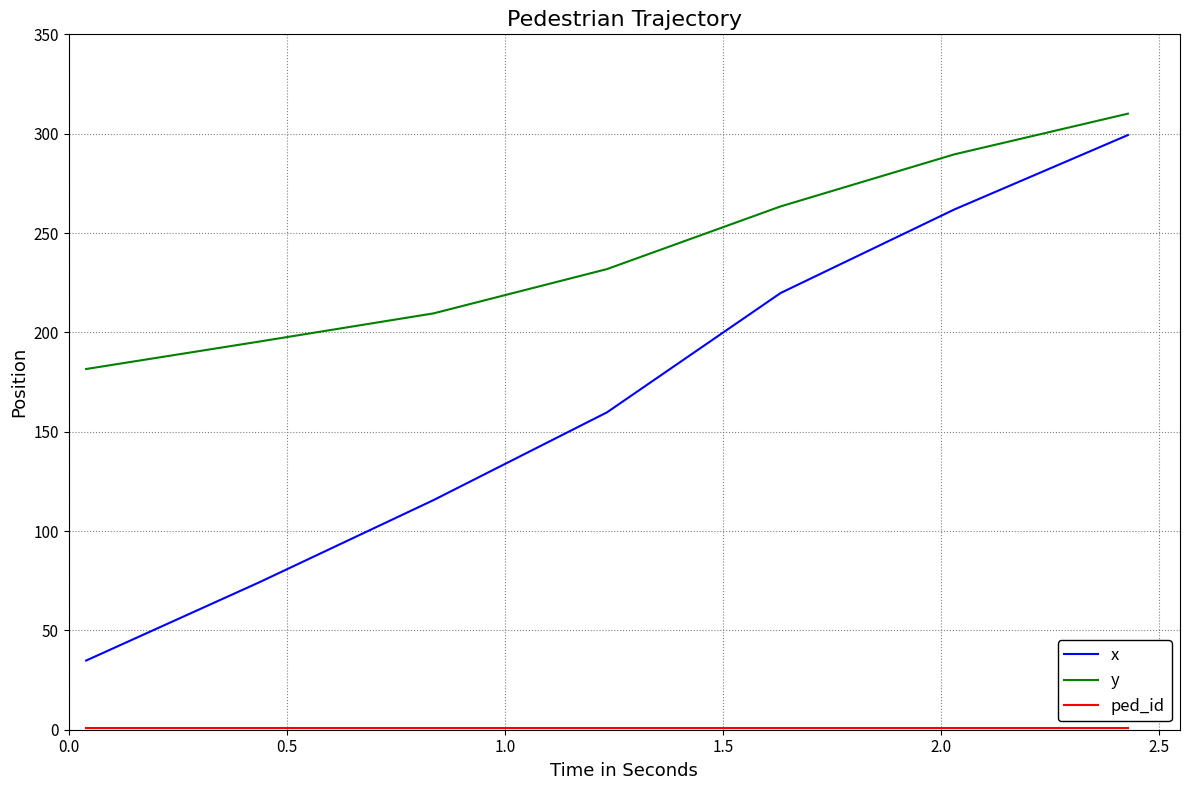

What is the highest value of the x series?

299.3